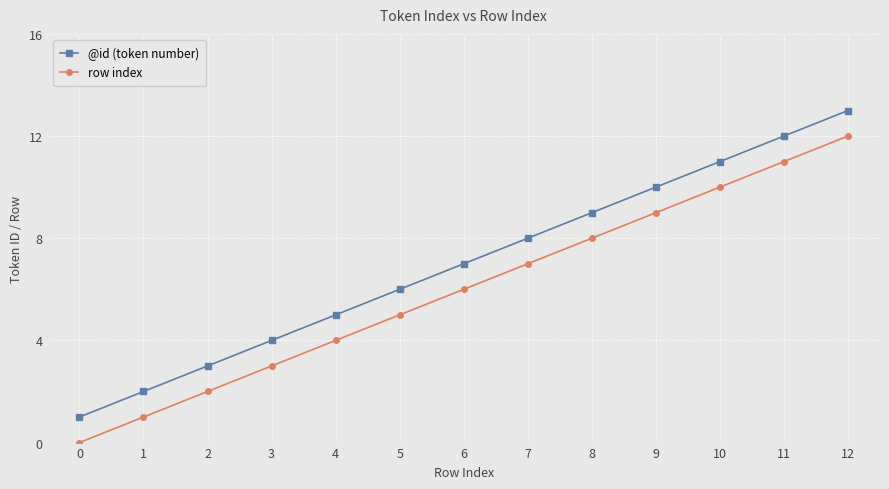

How many lines are shown in the chart?

2